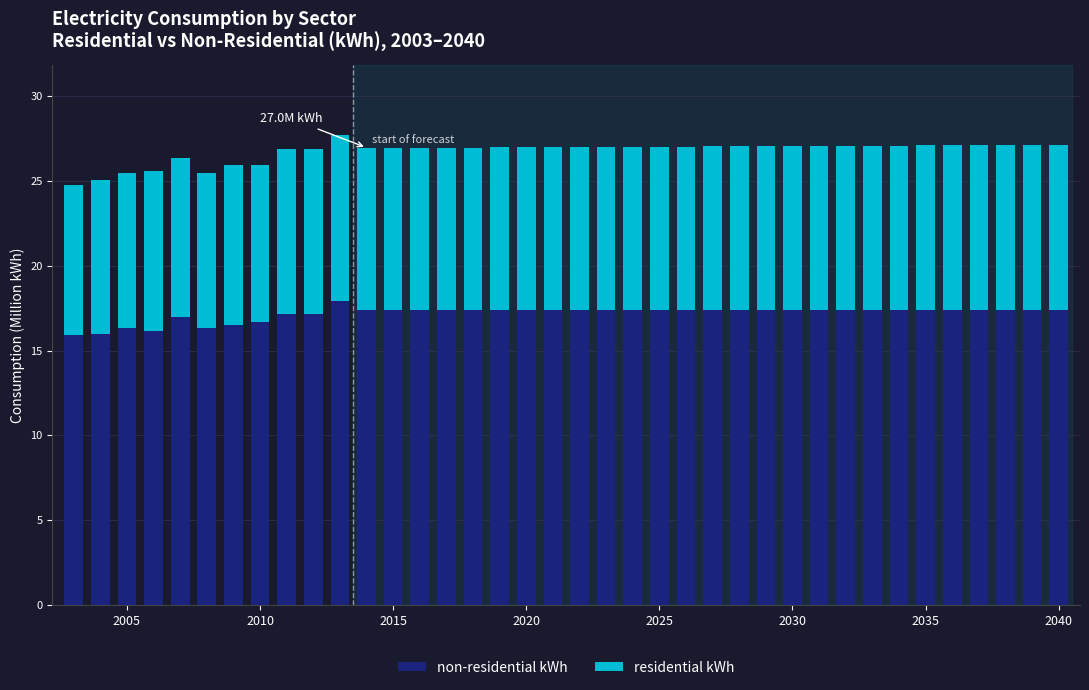

Count the number of categories in the chart.

38